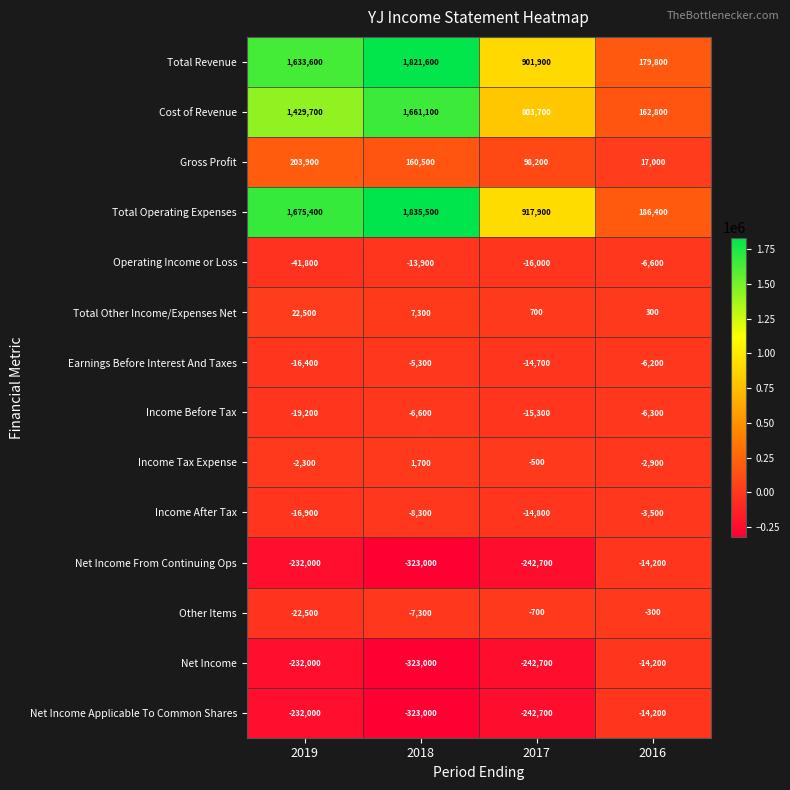

What is the difference between the Income Tax Expense values at 2016 and 2017?

2400